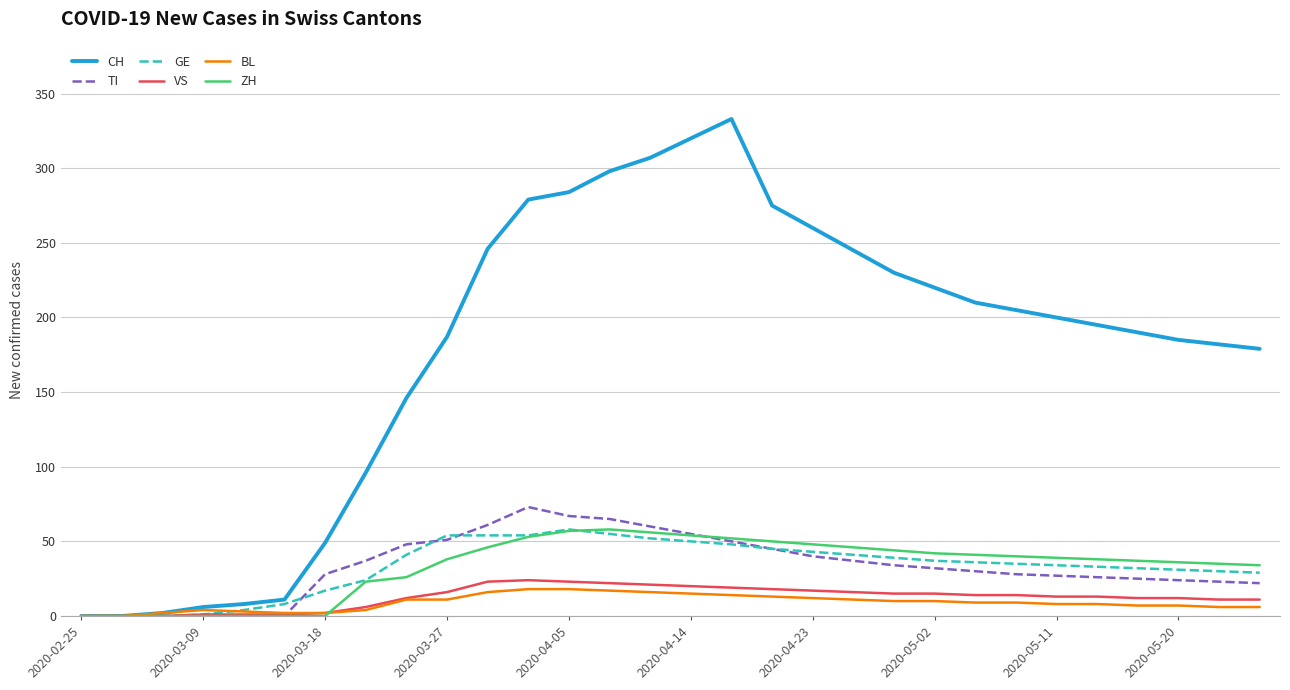

Which series has the largest range (max minus min)?

CH